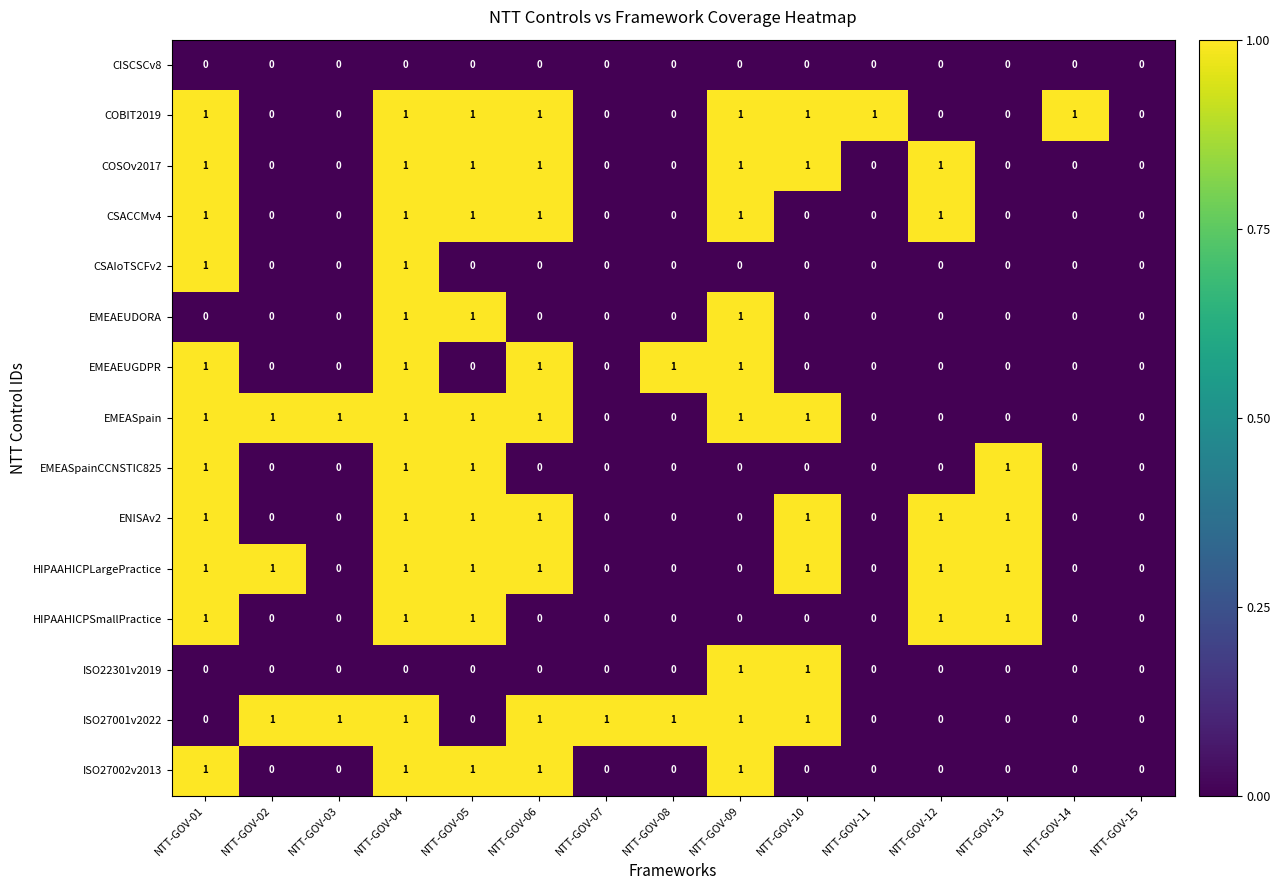

How many HIPAAHICPSmallPractice values are between 0 and 1?

15